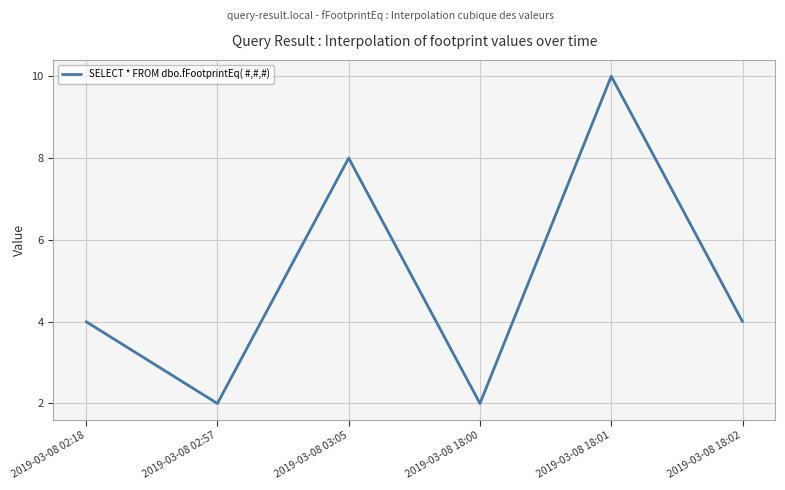

Approximately how many times larger is the value at 2019-03-08 18:01 compared to 2019-03-08 02:18?

2.5